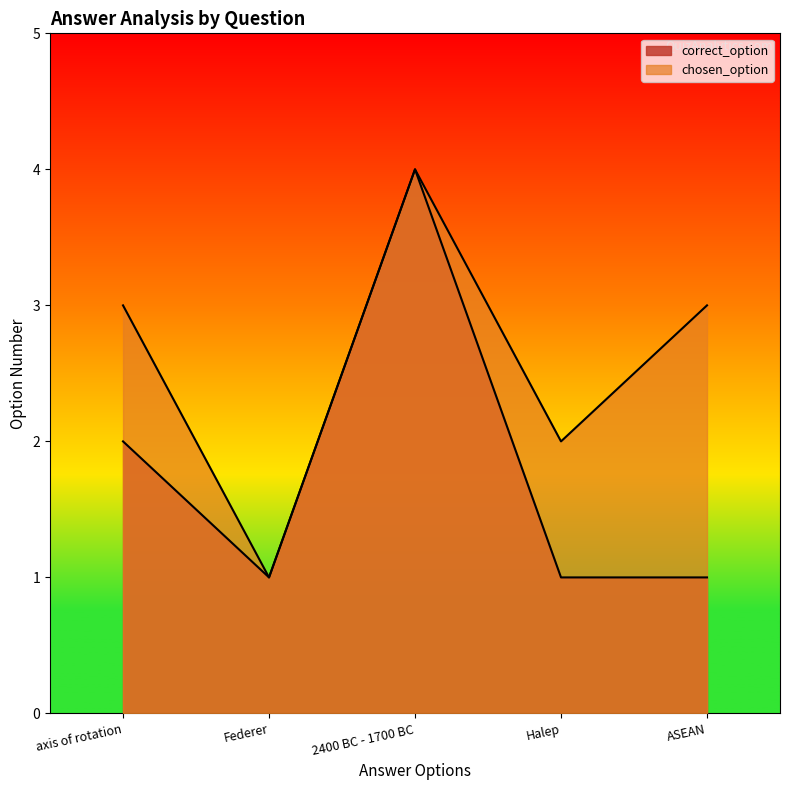

What is the difference between the second highest and minimum values in the chosen_option series?

2